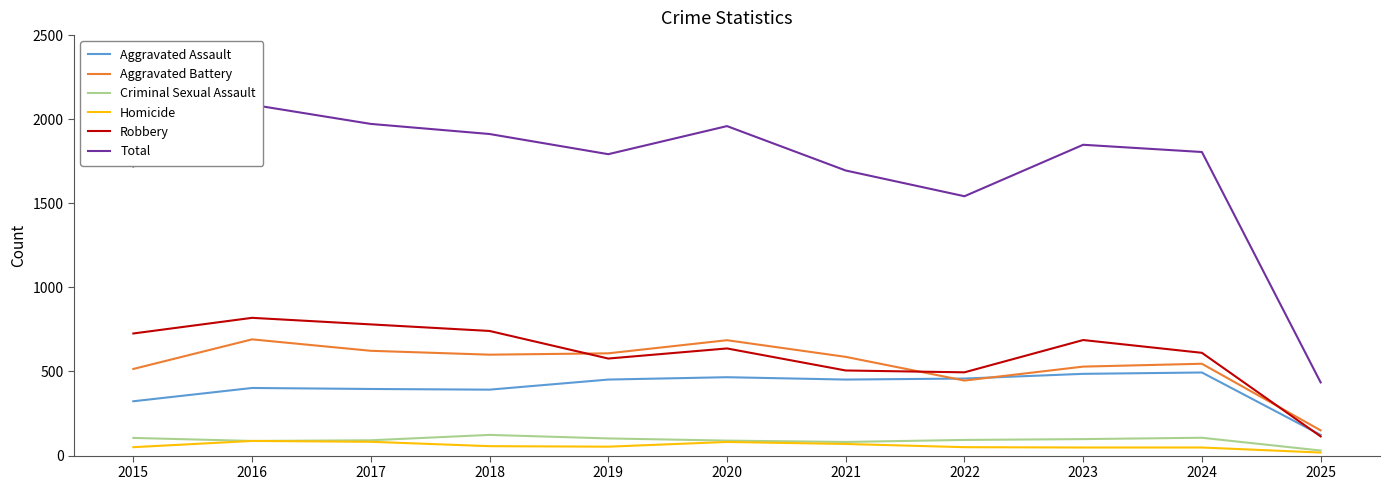

Which series ends up on top after the final intersection of Aggravated Assault and Robbery?

Aggravated Assault